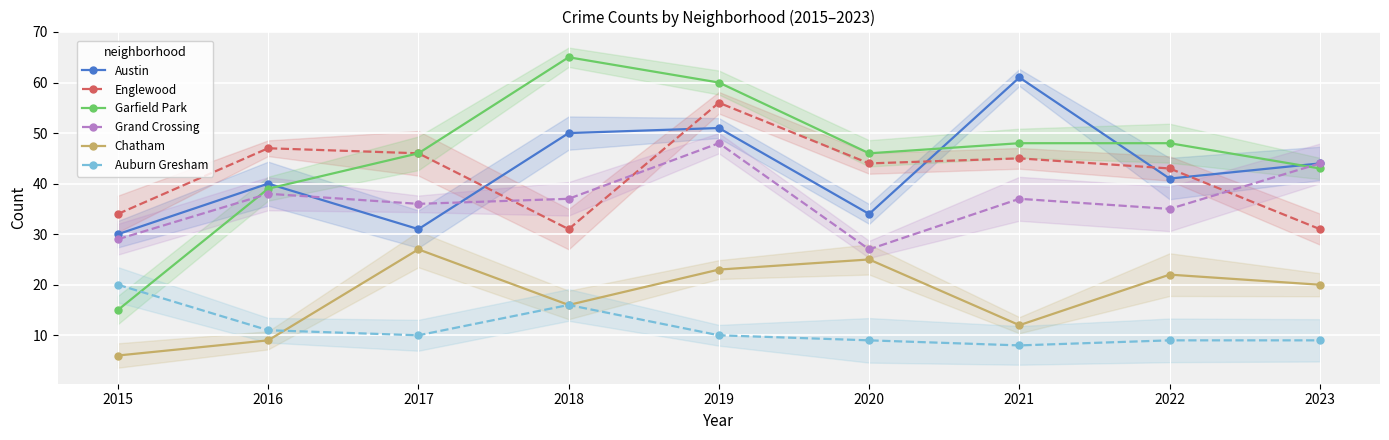

What are all the series names shown in the legend?

Austin, Englewood, Garfield Park, Grand Crossing, Chatham, Auburn Gresham